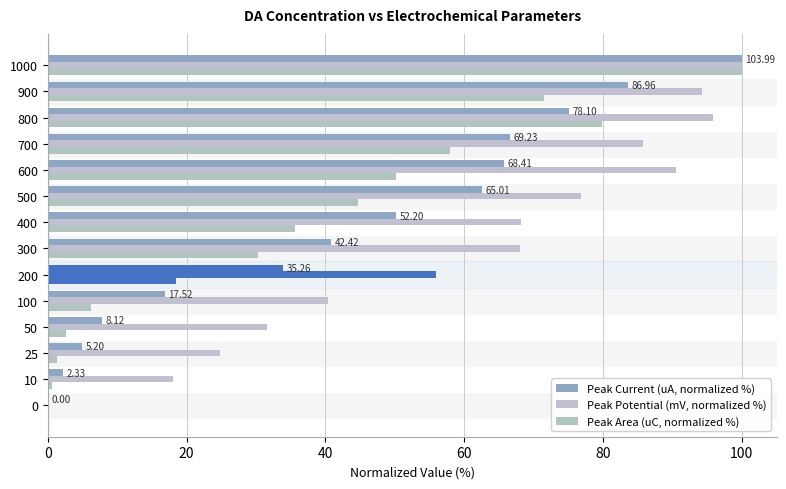

Reading left to right, extract all data points from this chart.

Peak Current (uA, normalized %): 0.0	2.2	5.0	7.8	16.8	33.9	40.8	50.2	62.5	65.8	66.6	75.1	83.6	100.0
Peak Potential (mV, normalized %): 0.0	18.1	24.8	31.6	40.4	56.0	68.1	68.1	76.9	90.6	85.8	95.9	94.2	100.0
Peak Area (uC, normalized %): 0.0	0.6	1.4	2.6	6.2	18.5	30.4	35.6	44.7	50.1	58.0	79.8	71.6	100.0